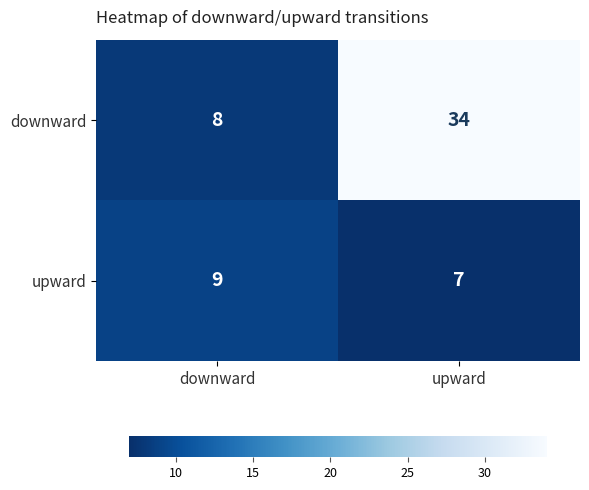

Rank the series by their average value, from lowest to highest.

upward, downward